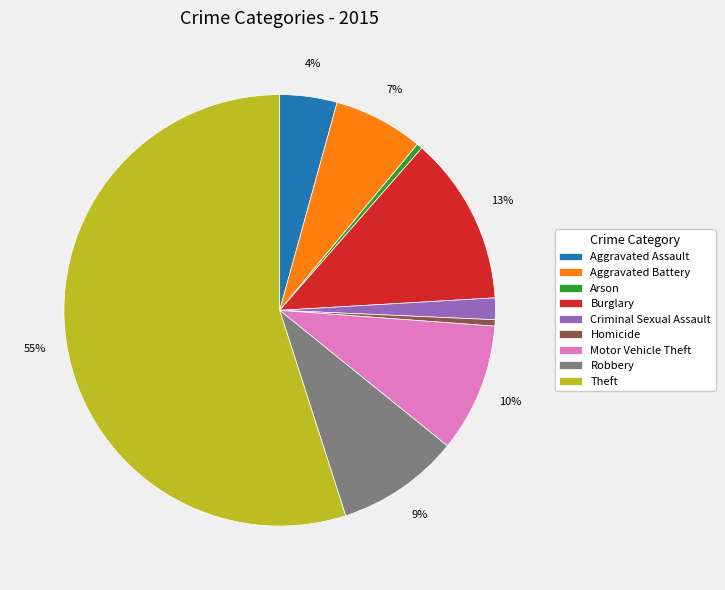

Approximately how many times larger is the value at Criminal Sexual Assault compared to Homicide?

3.4